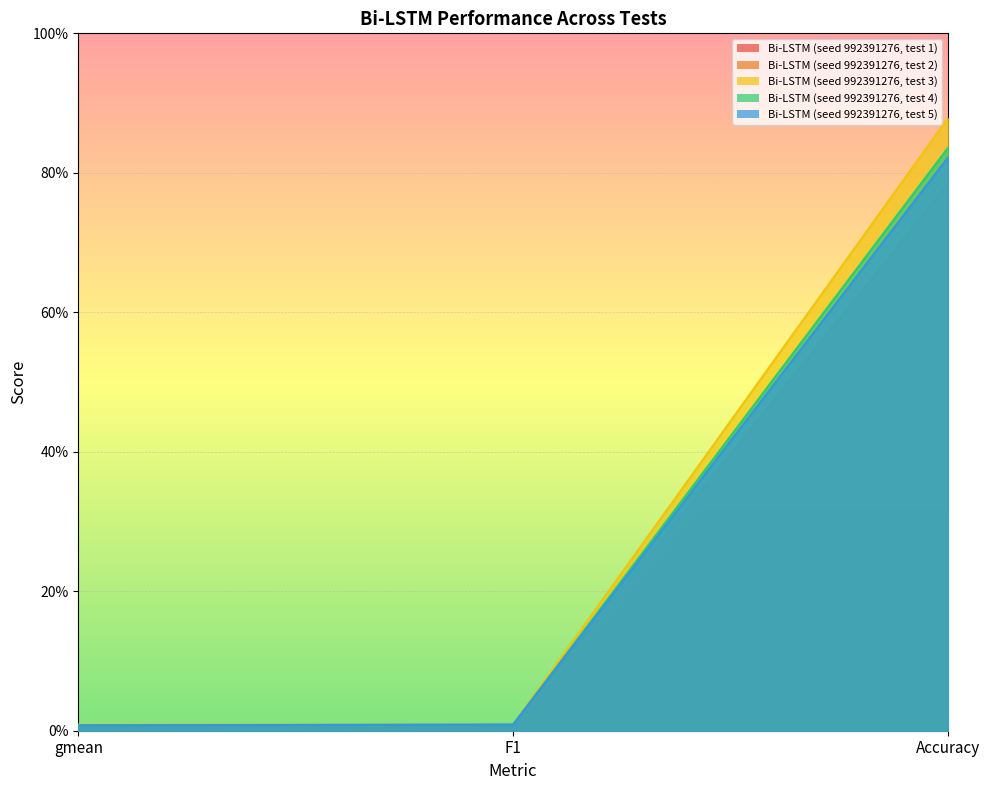

The Bi-LSTM (seed 992391276, test 3) series shows 87.8 at Accuracy. True or false?

True